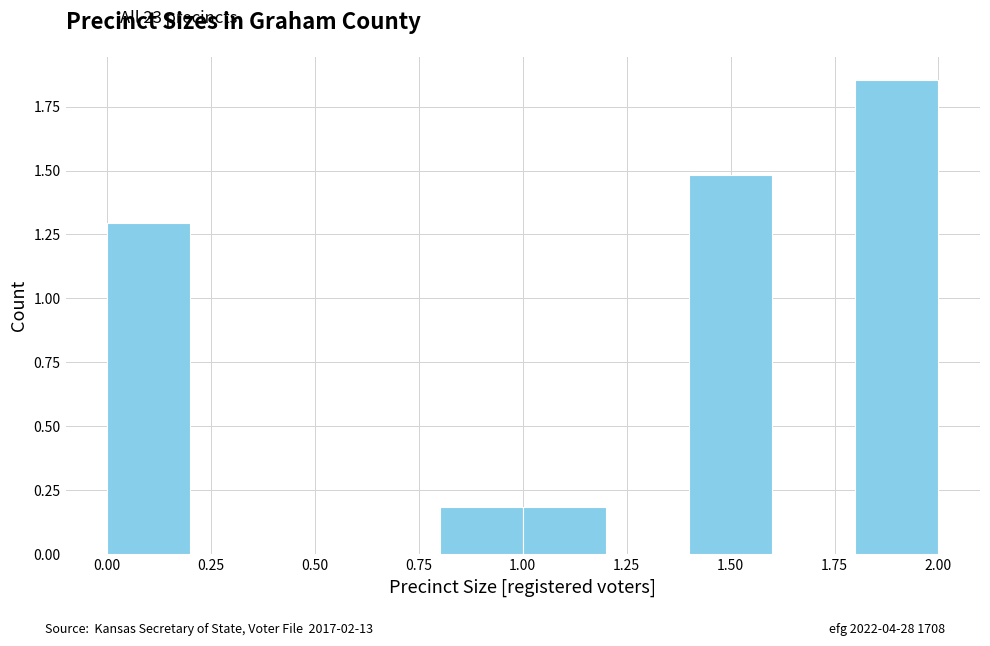

Reading left to right, transcribe this chart: for each bar, give the range it covers on the x-axis and its height. The values are not printed on the chart, so give them approximately, as read against the axis.

0.0 to 0.2: 1.30
0.2 to 0.4: 0
0.4 to 0.6: 0
0.6 to 0.8: 0
0.8 to 1.0: 0.20
1.0 to 1.2: 0.20
1.2 to 1.4: 0
1.4 to 1.6: 1.50
1.6 to 1.8: 0
1.8 to 2.0: 1.85